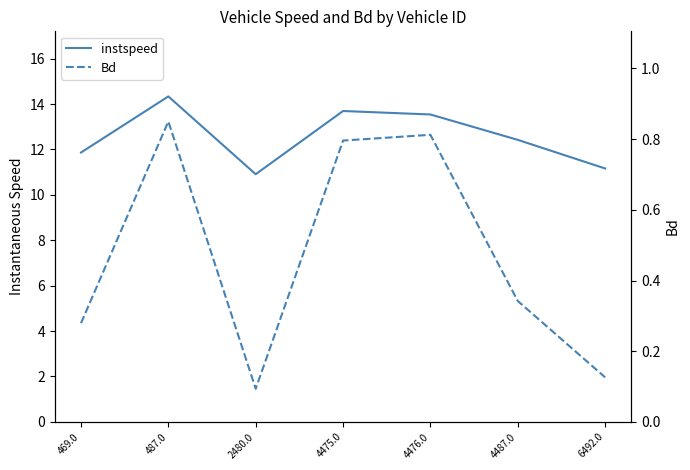

True or false: Bd and instspeed cross at least once.

False